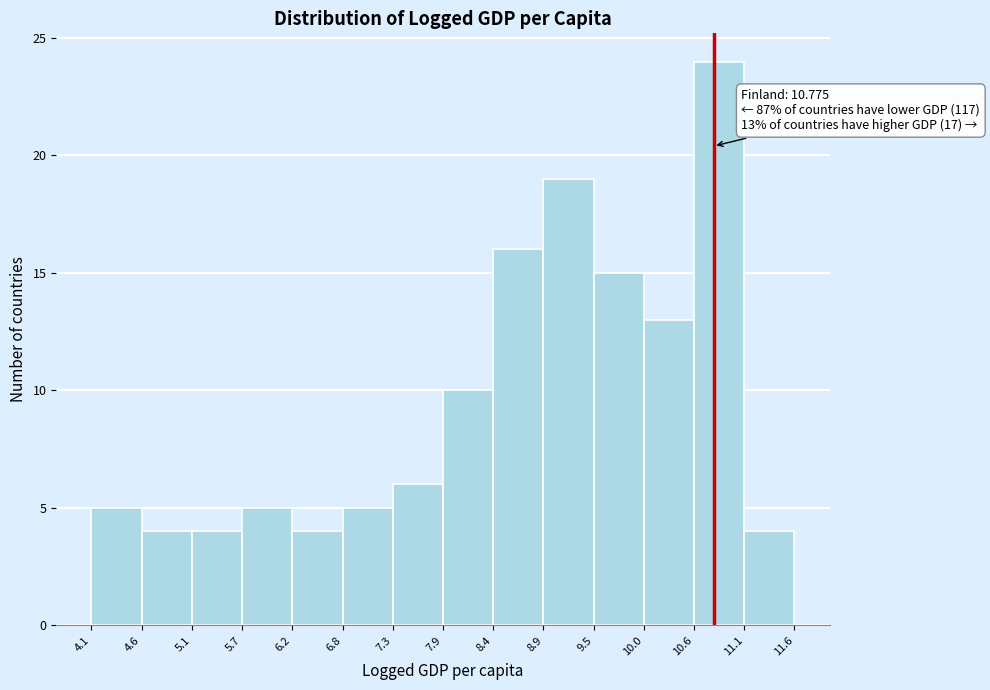

Over which range of the x-axis is the bar tallest?

10.6 to 11.1